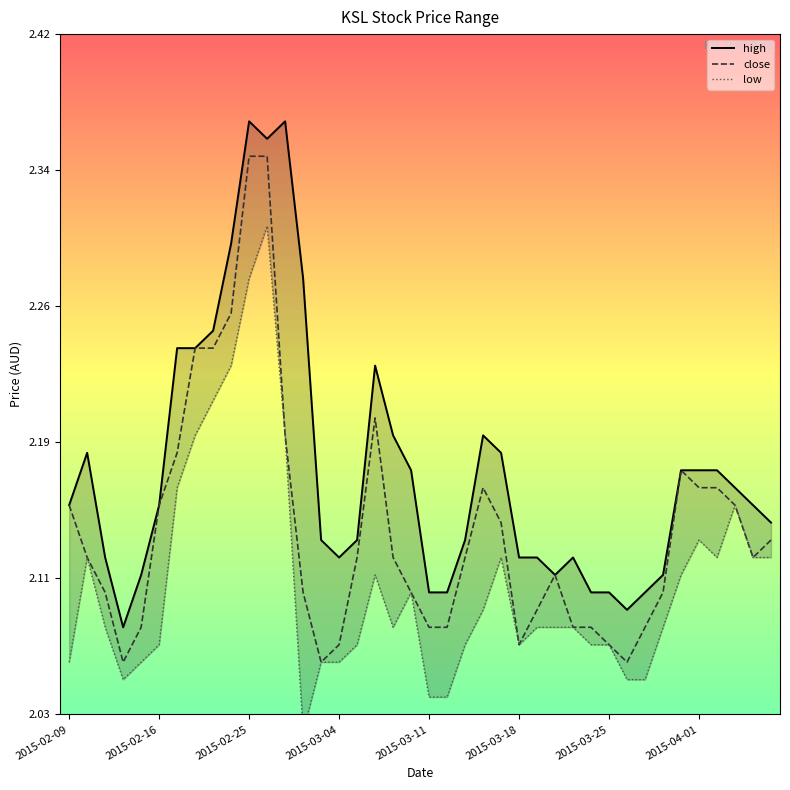

Between 2015-02-12 and 2015-04-07, which series saw the biggest shift?

low